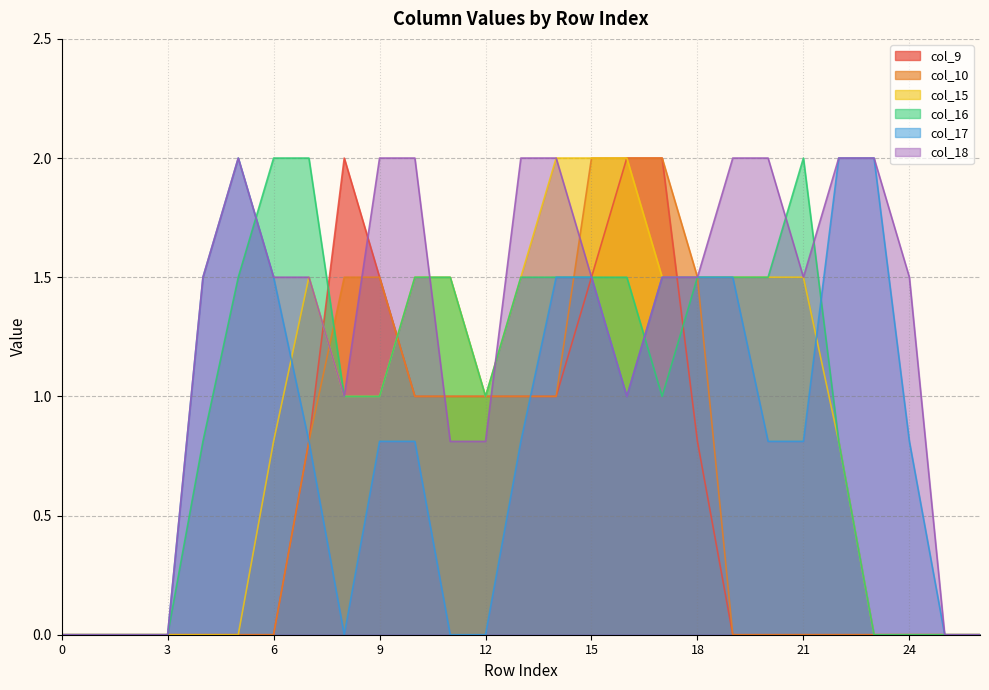

What is the value of the col_10 point at the 19th from the left?

1.5